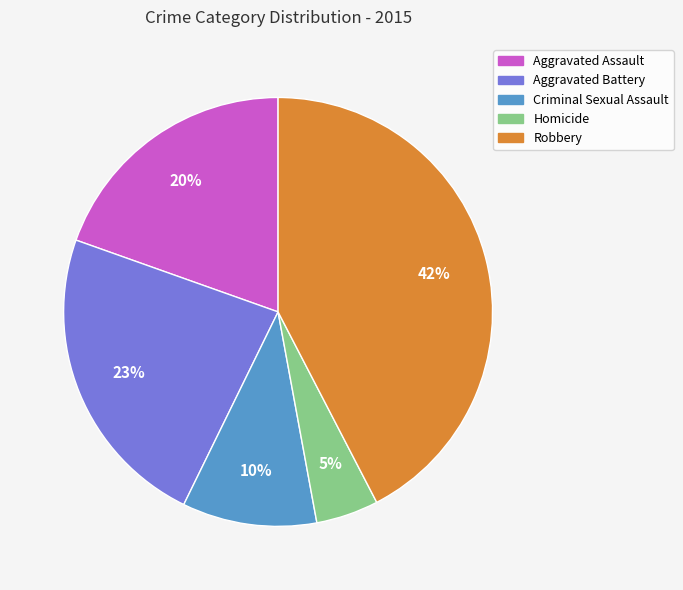

Between Criminal Sexual Assault and Aggravated Assault, which is larger?

Aggravated Assault